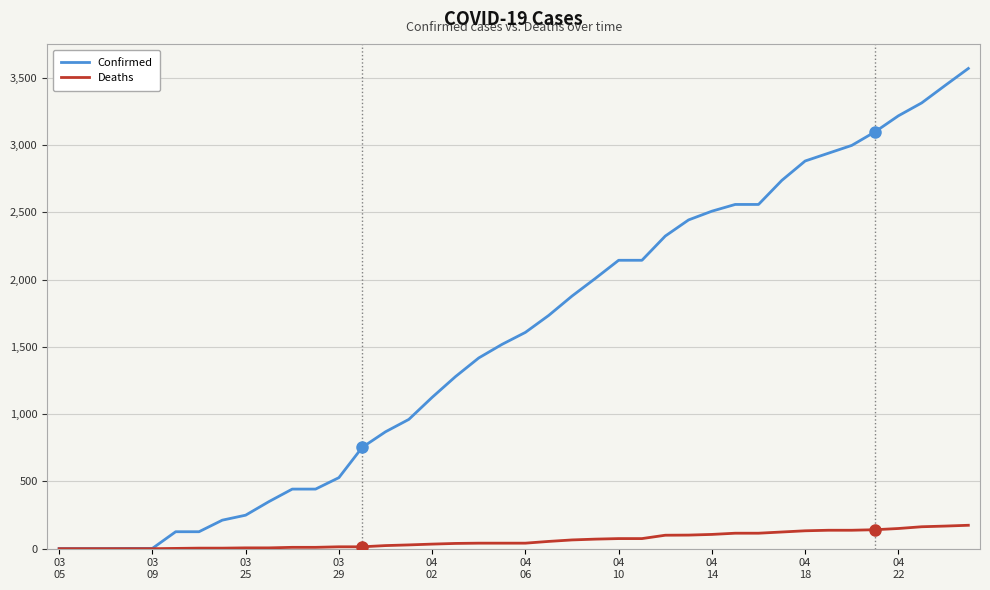

What is the highest value of the Confirmed series?

3570